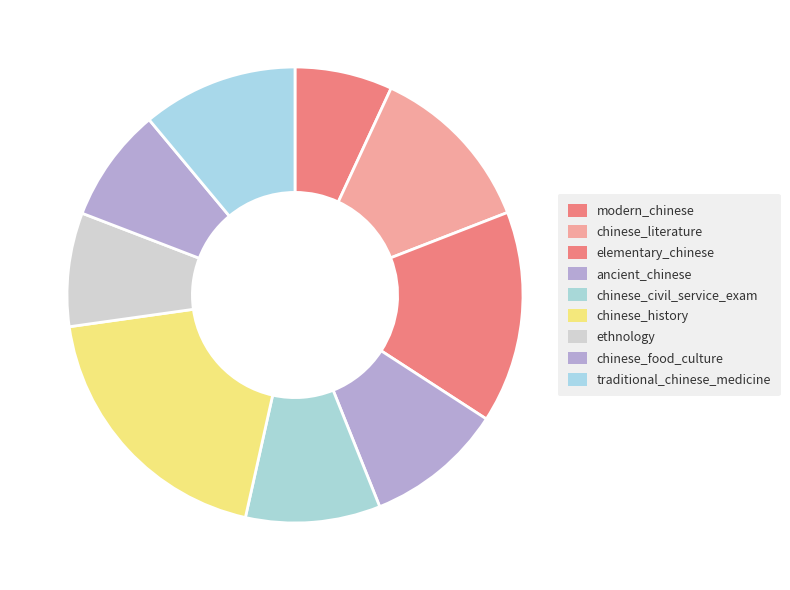

How many segments does this pie chart have?

9